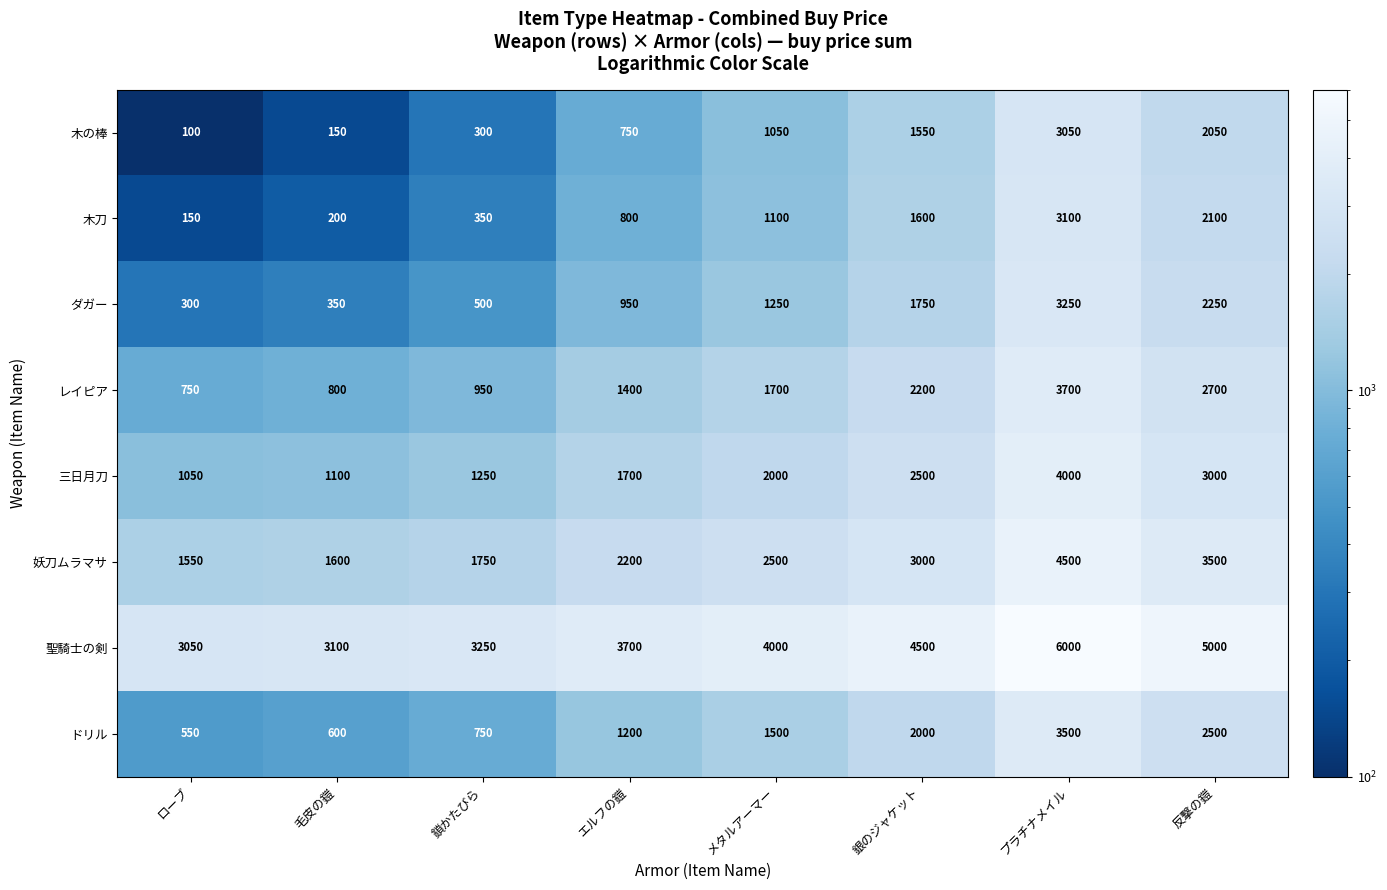

Which category has the lowest value in the レイピア series?

ローブ